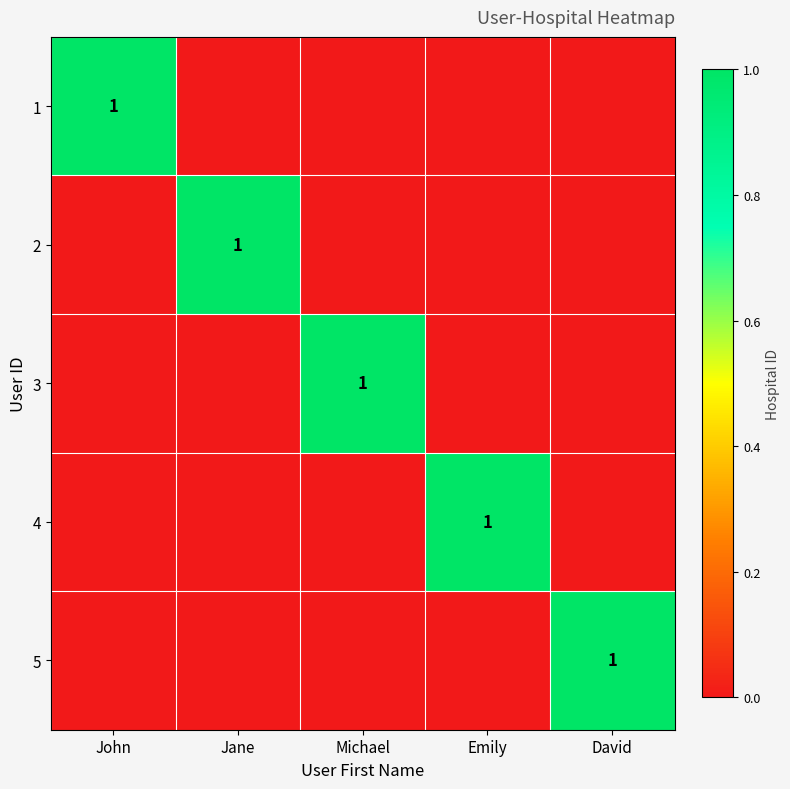

The value of 2 at Jane is 2. True or false?

False